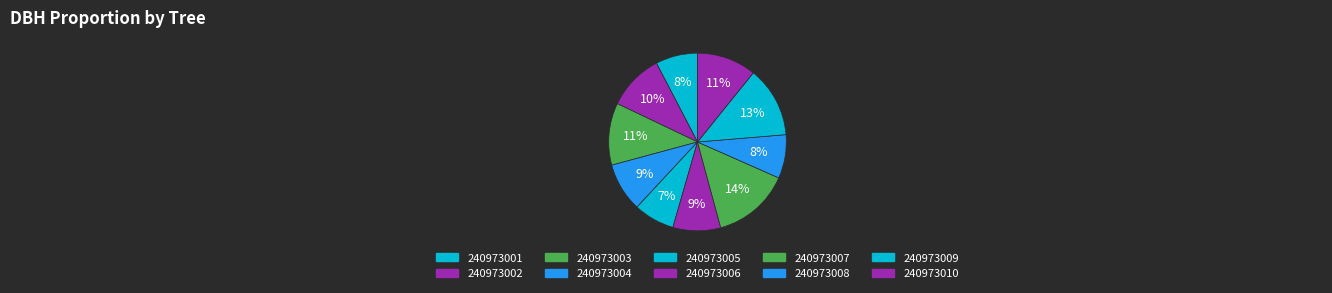

What percentage is NOT represented by 240973009?

87.1%